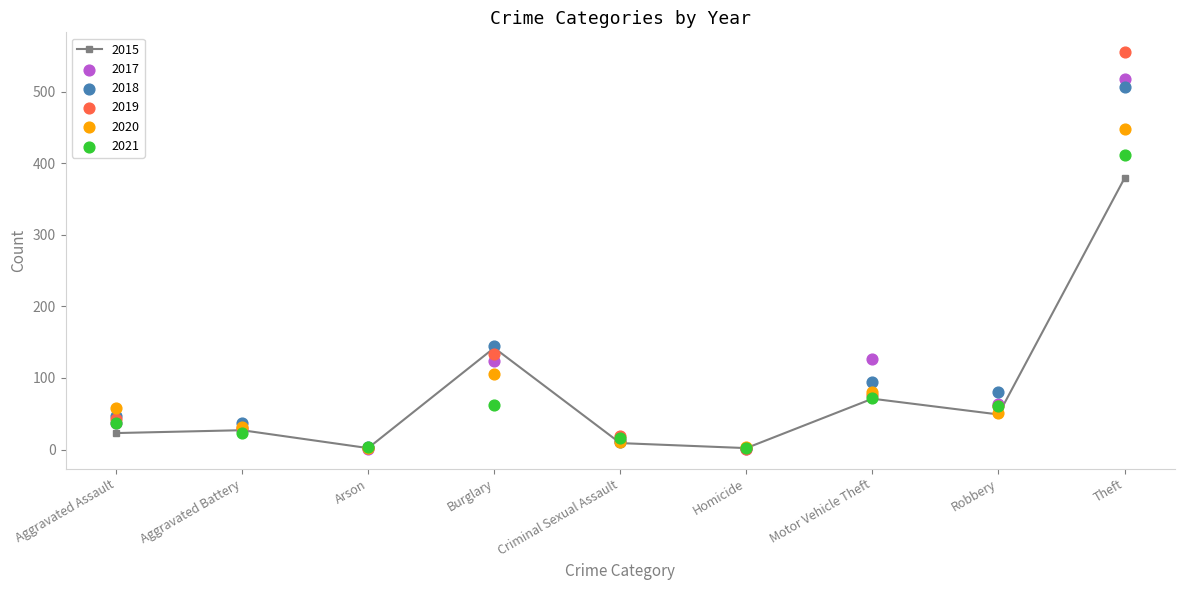

Which series has the largest Y range (max minus min)?

2019